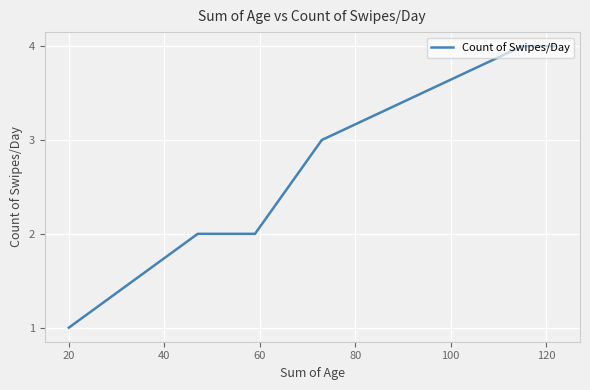

What is the difference between the maximum and minimum values?

3